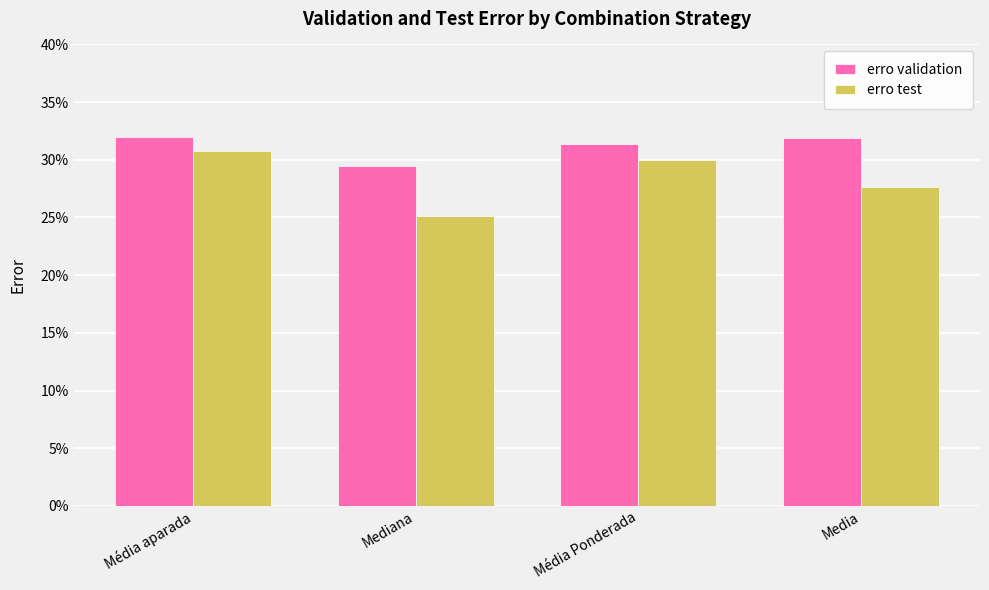

Does the chart contain any negative values?

No